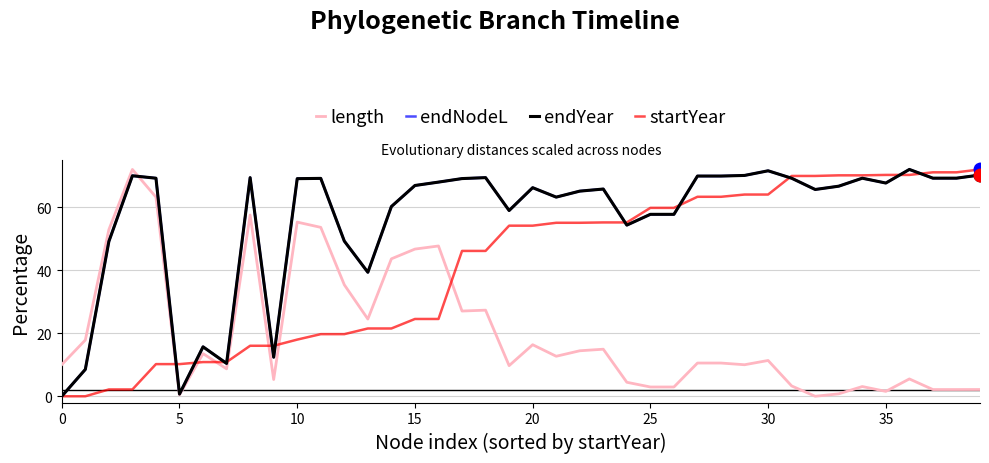

Which label corresponds to the smallest value in the chart?

32